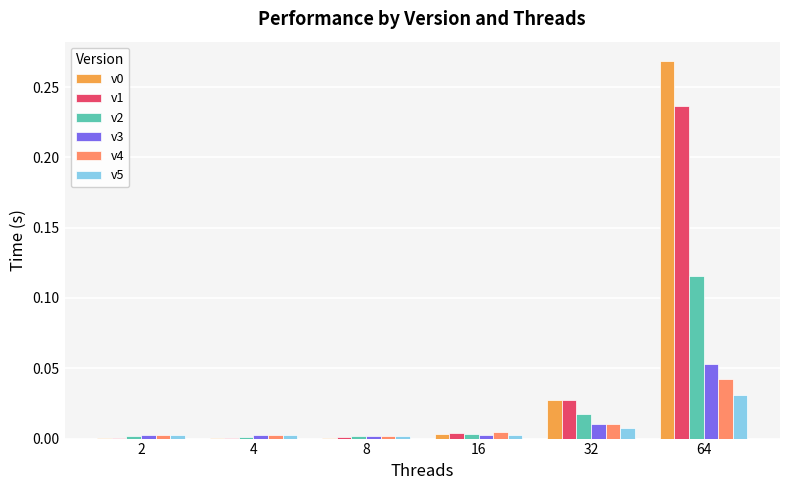

Are the bars horizontal?

No